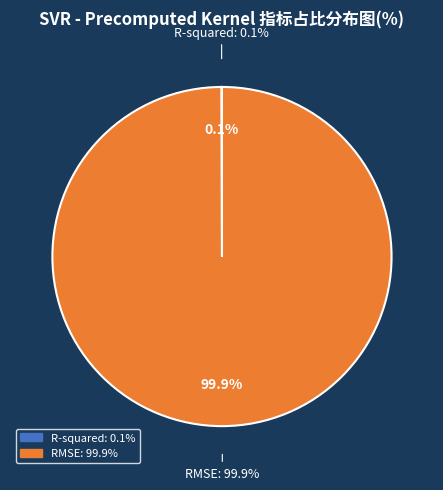

To the nearest percent, what is the average slice percentage?

50%